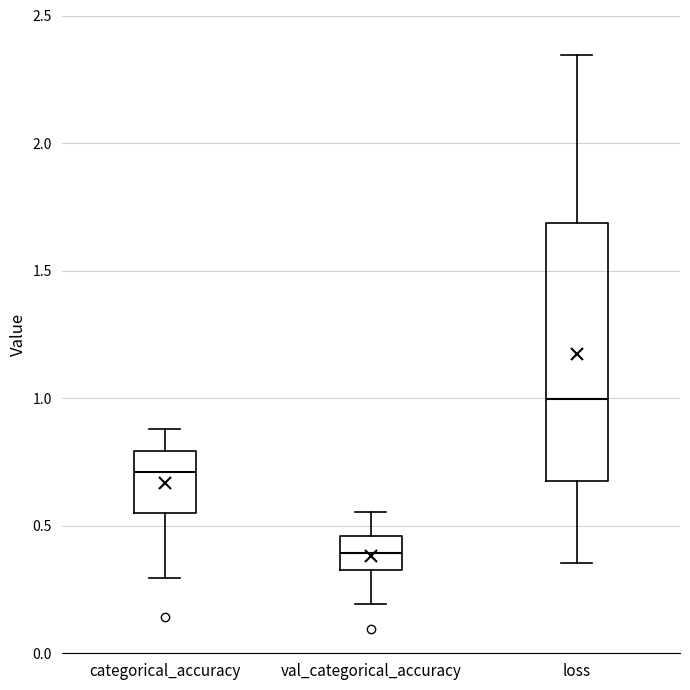

Which box's median line is the lowest?

val_categorical_accuracy